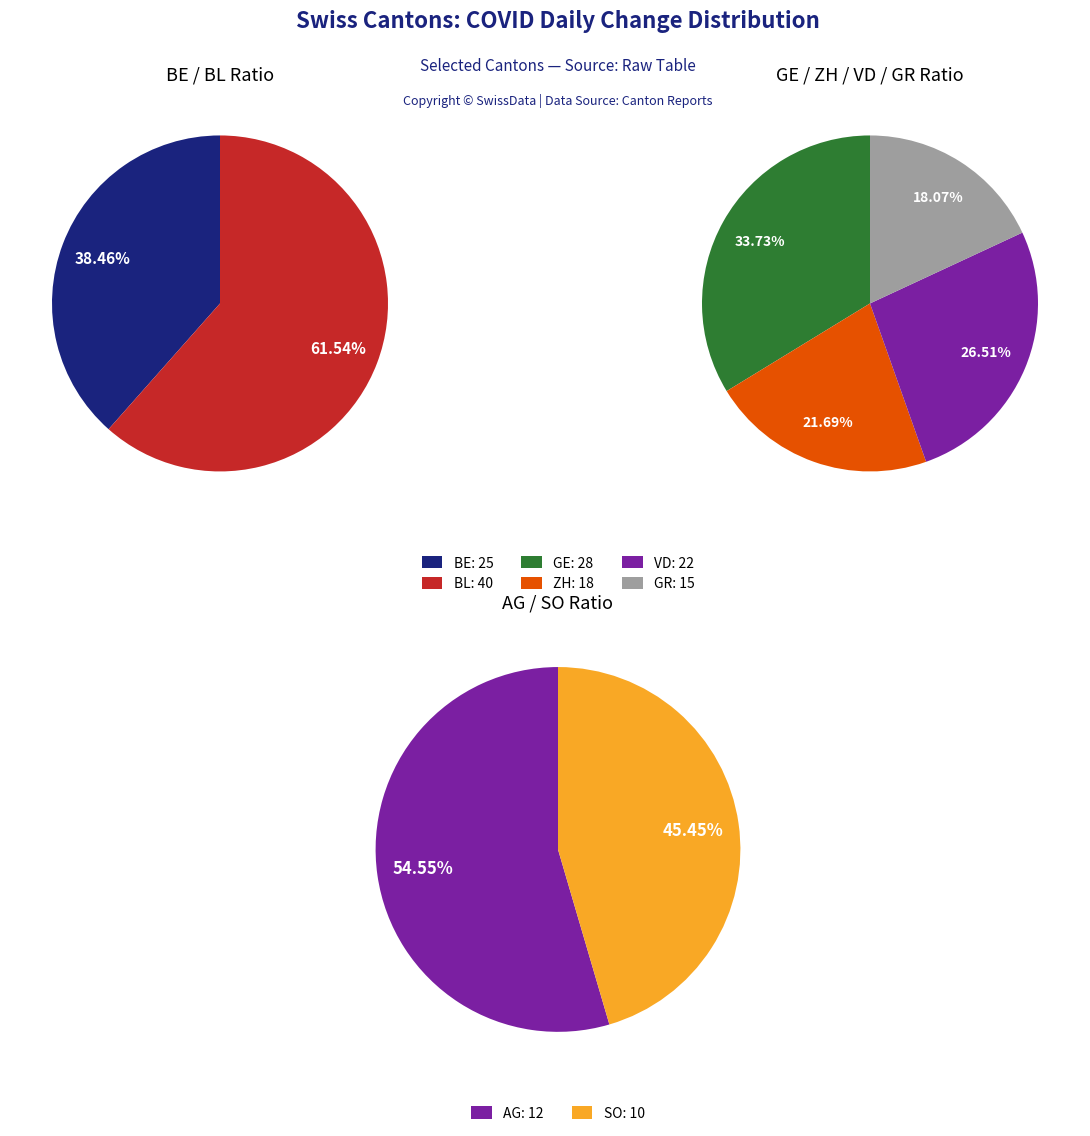

How many segments does this pie chart have?

8